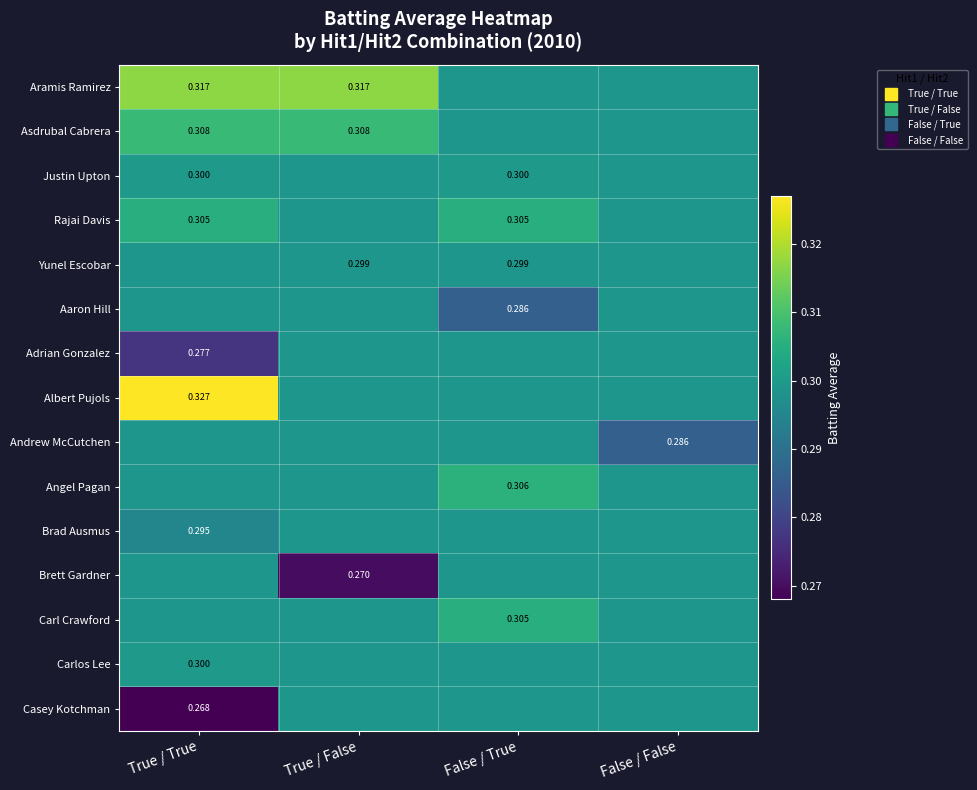

True or false: Brad Ausmus has a value of 0.3 at True / False.

True